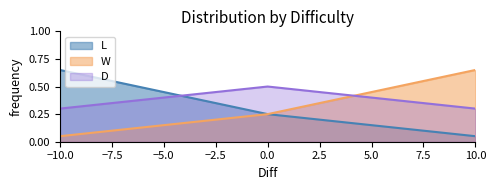

True or false: L and W intersect in this chart.

False